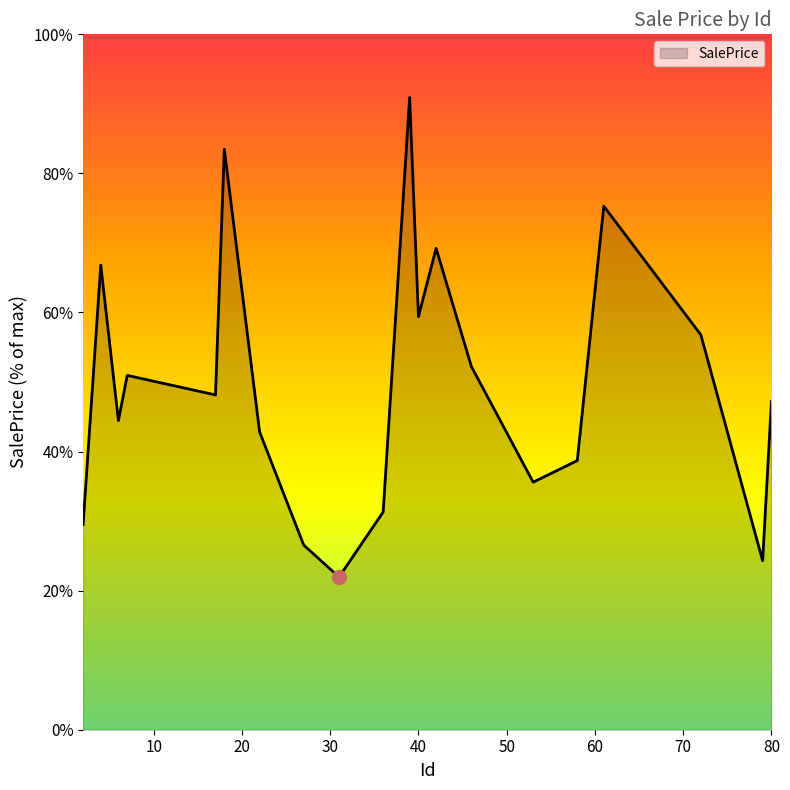

What is the smallest value displayed?

22.0